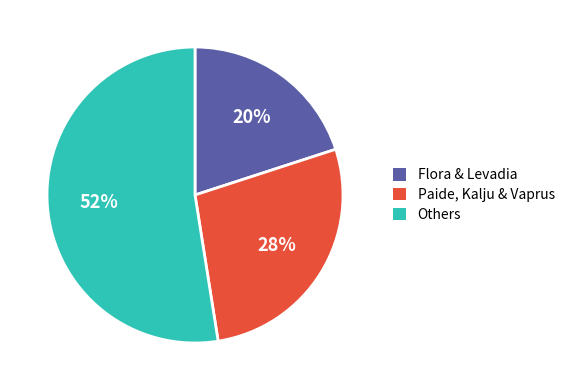

To the nearest percent, what is the average slice percentage?

33%